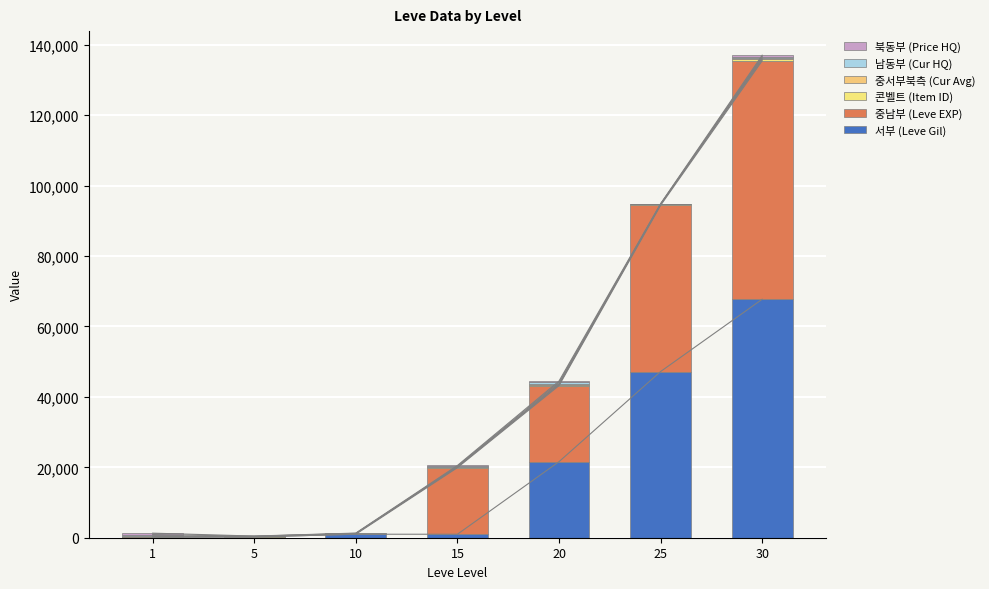

Is the value of 남동부 (Cur HQ) at 10 greater than the value of 콘벨트 (Item ID) at 10?

No